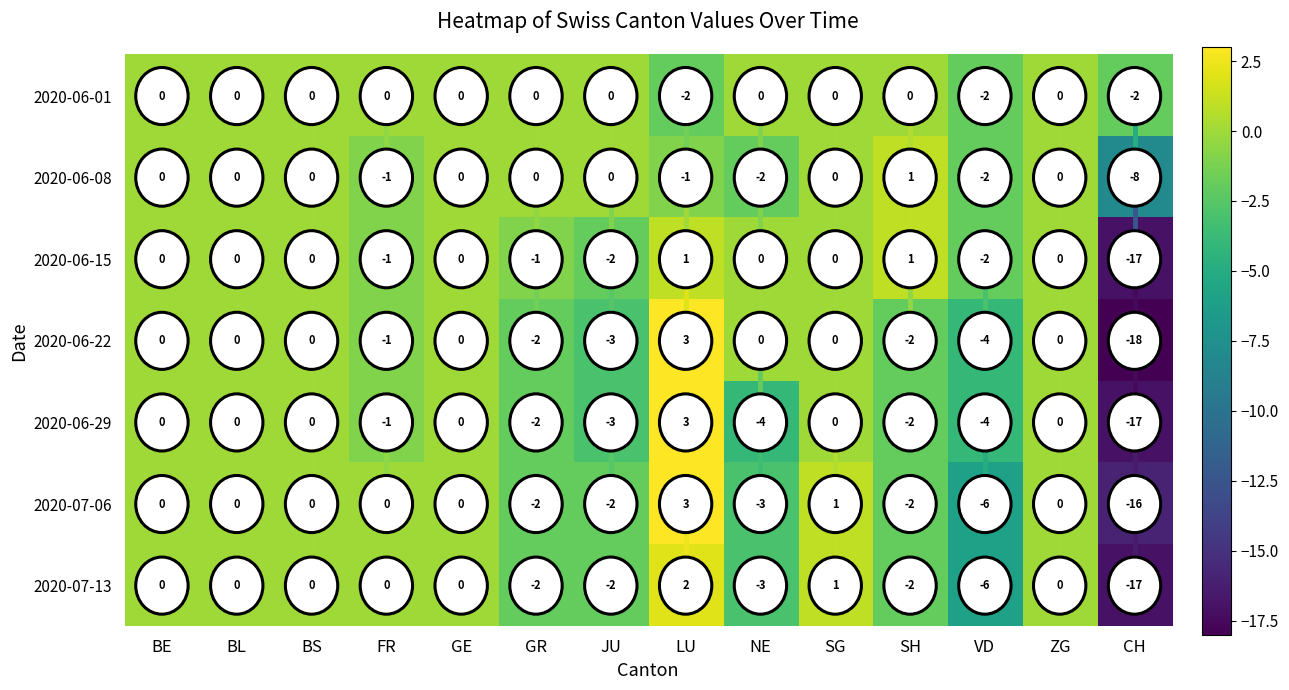

Where is 2020-06-01 nearest to the value -1?

BE